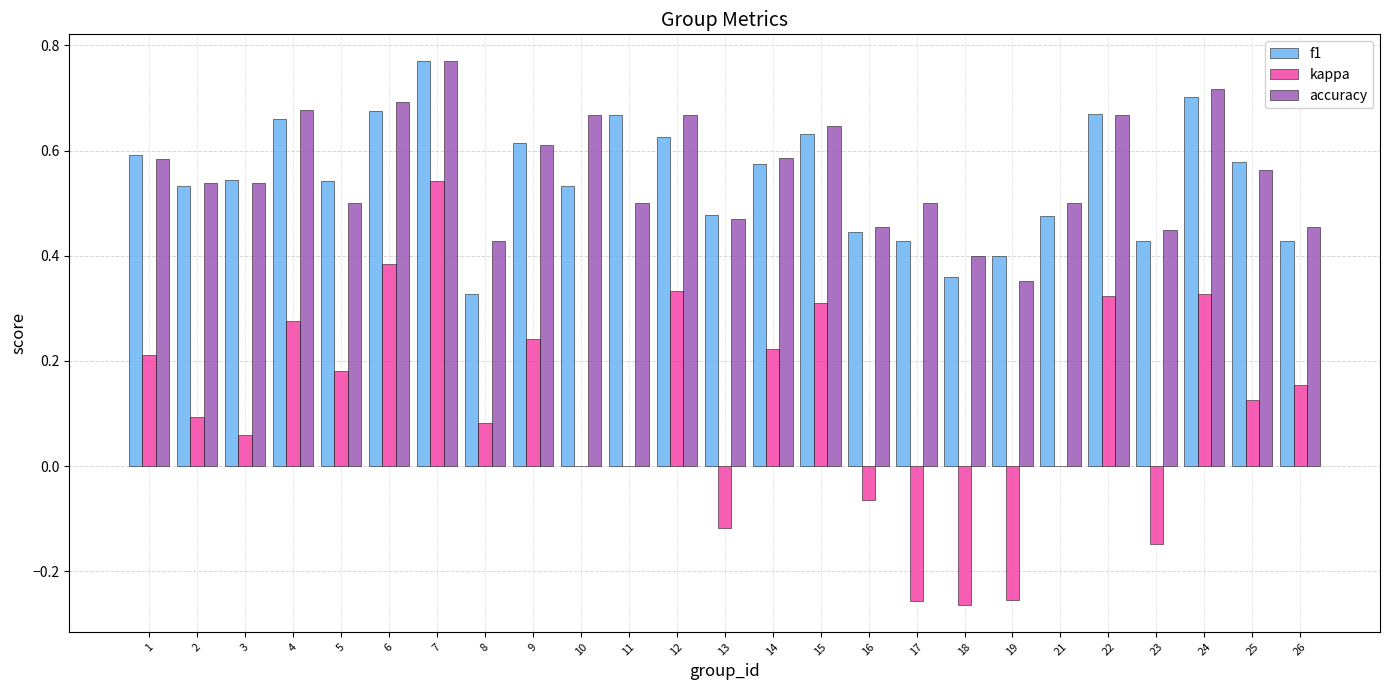

Which series has the largest total across all categories?

accuracy